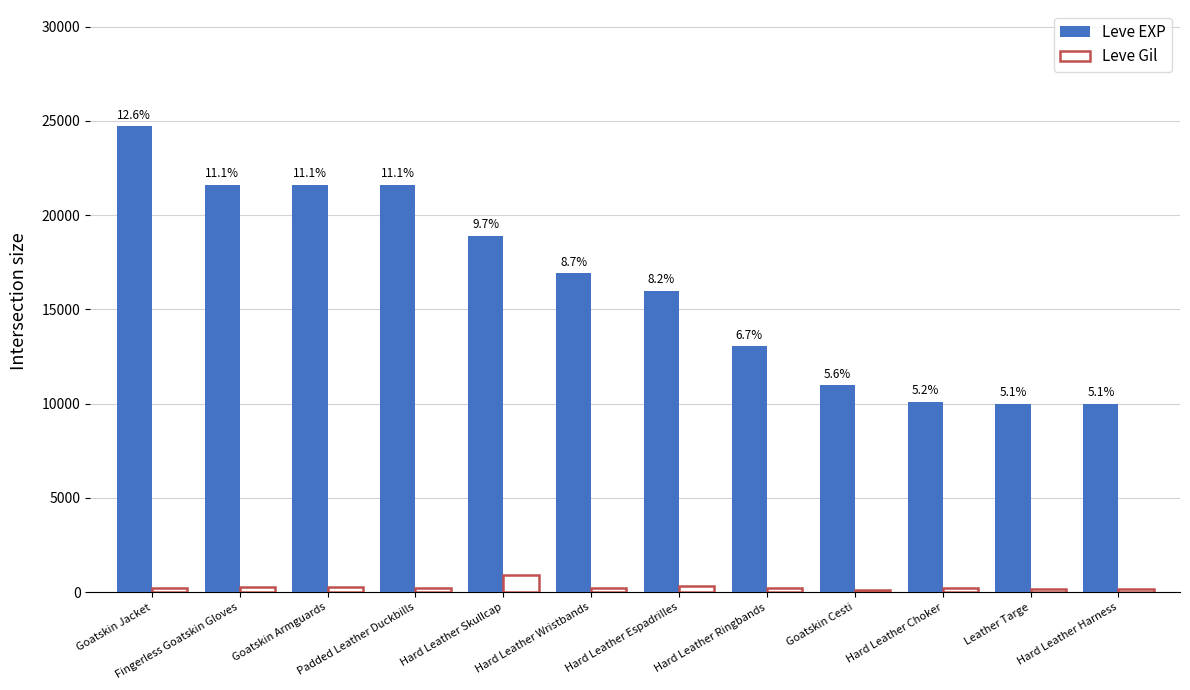

Rank the series at Padded Leather Duckbills from lowest to highest value.

Leve Gil, Leve EXP